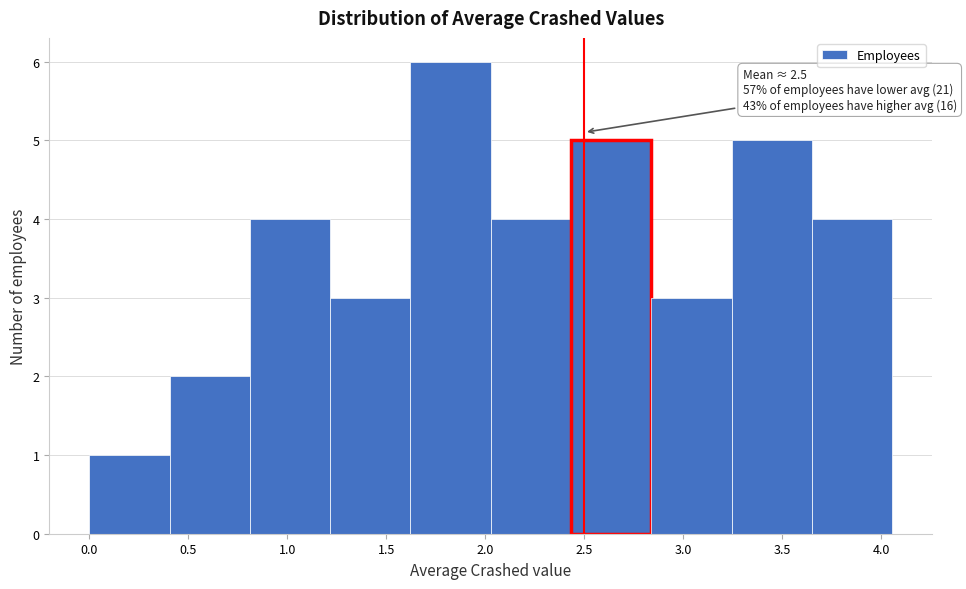

Which range on the x-axis has the tallest bar?

1.60 to 2.05